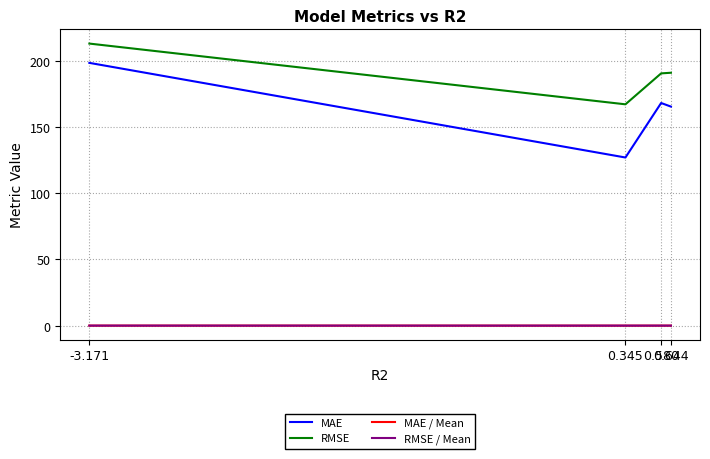

How many distinct data groups are displayed?

4